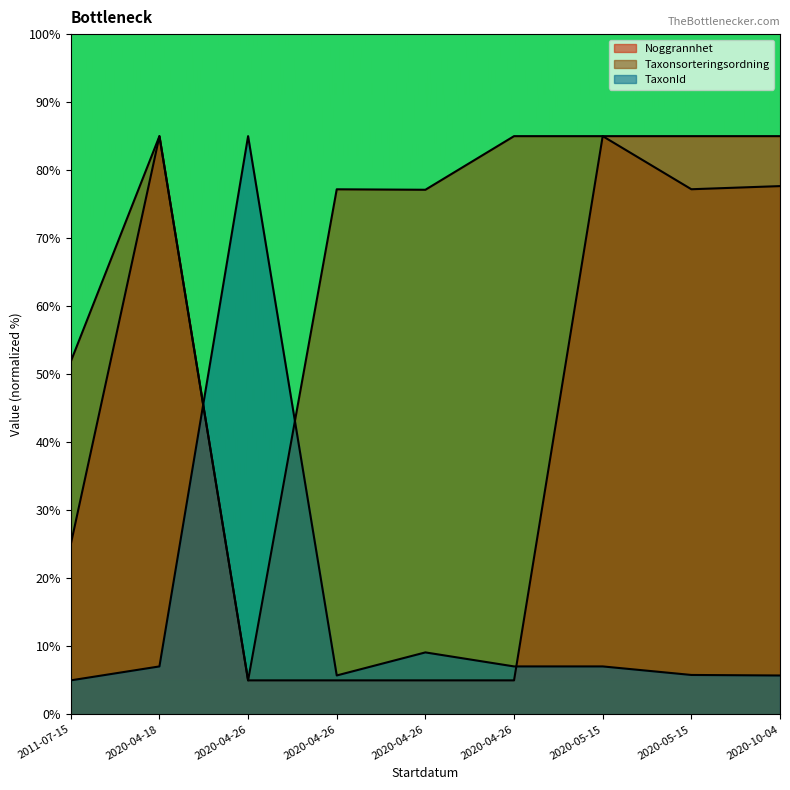

In Taxonsorteringsordning, how many points are lower than both neighbors (excluding endpoints)?

3